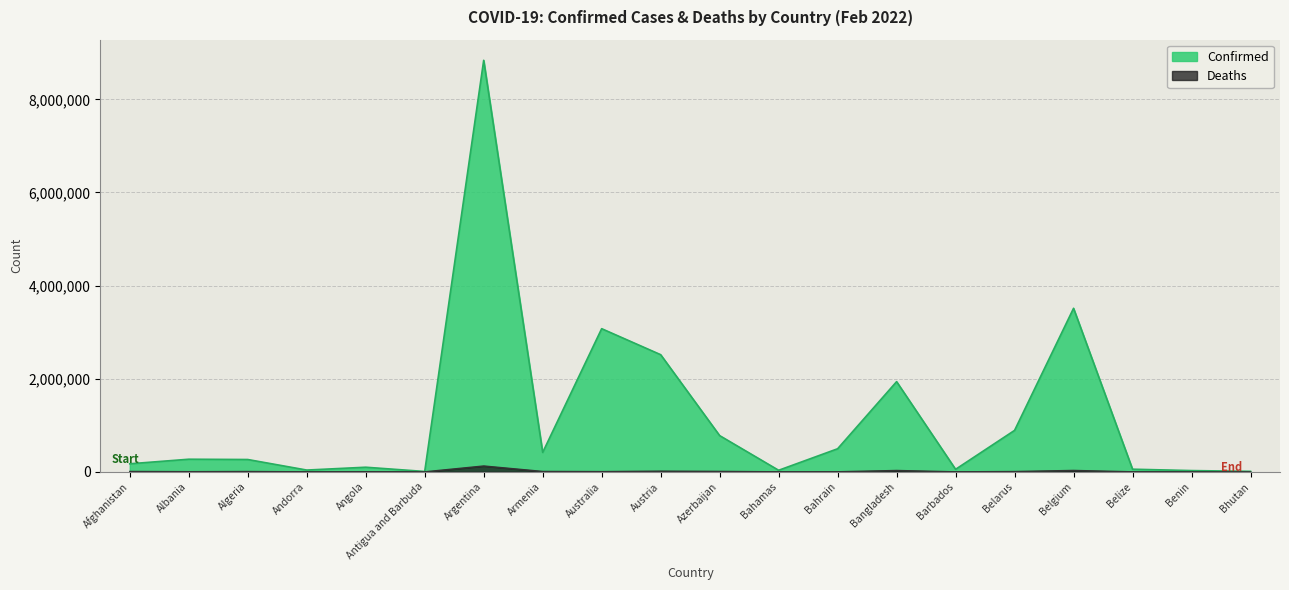

The Confirmed series shows 17814 at Benin. True or false?

False